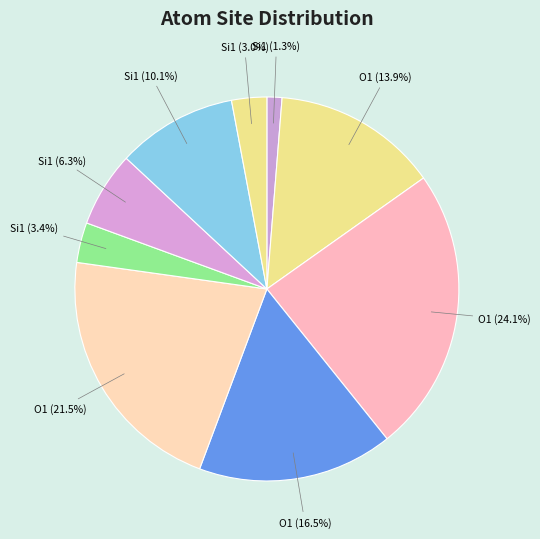

How many segments does this pie chart have?

9